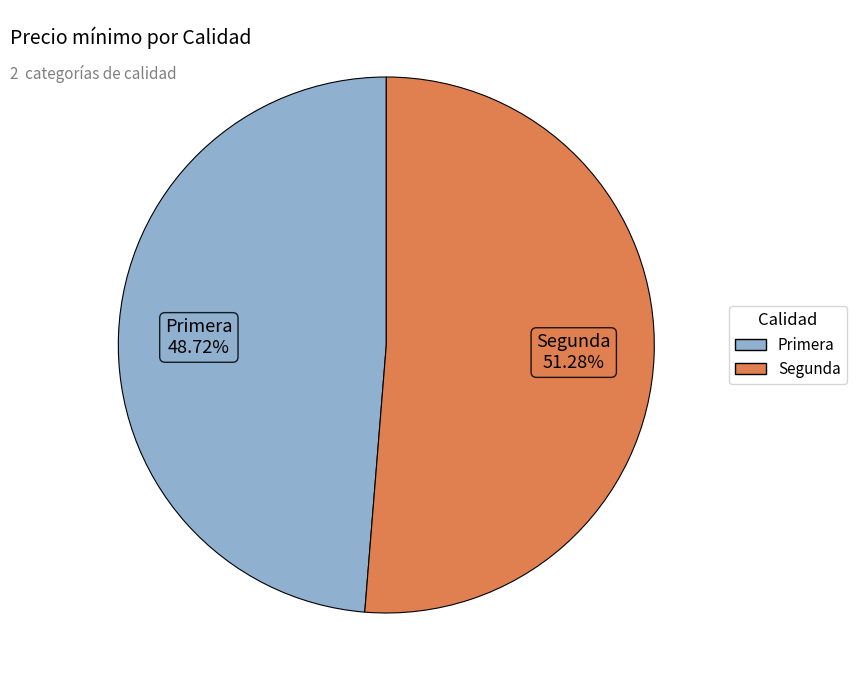

Is it true that Primera is 54% of the pie?

False